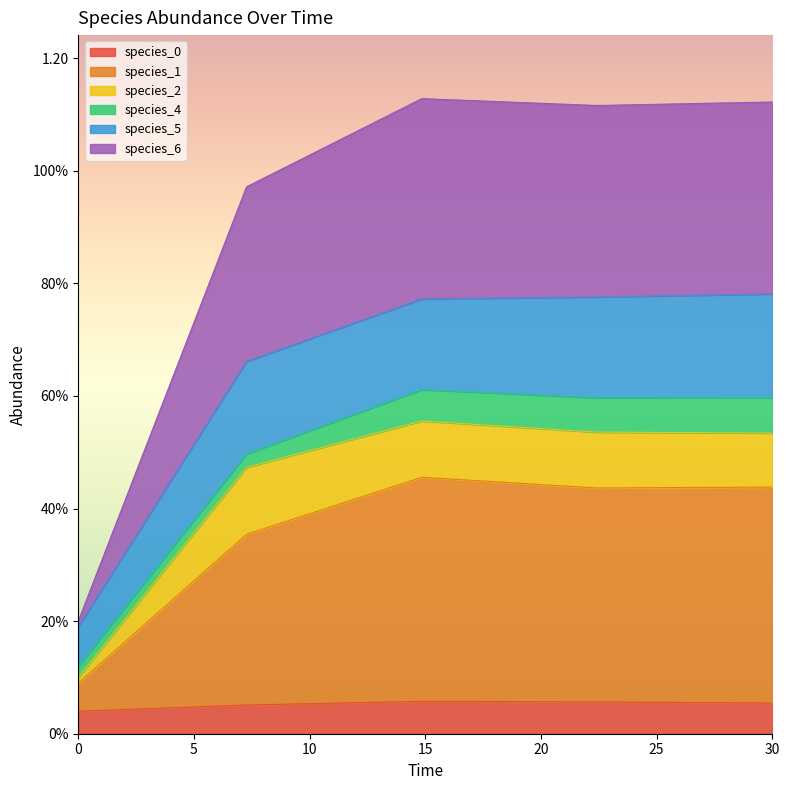

In species_1, how many points are lower than both neighbors (excluding endpoints)?

1